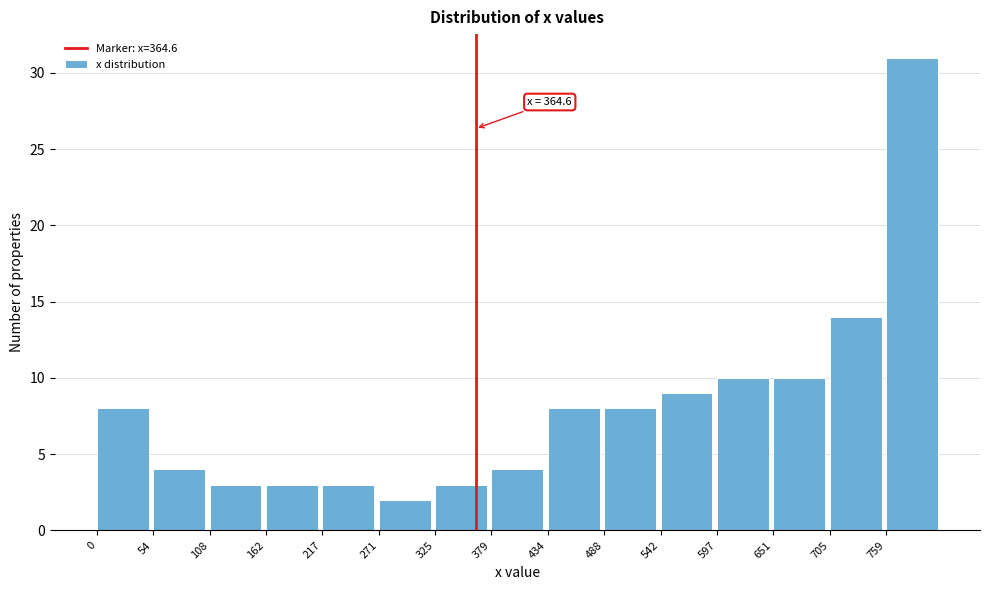

Which range on the x-axis has the tallest bar?

760 to 810